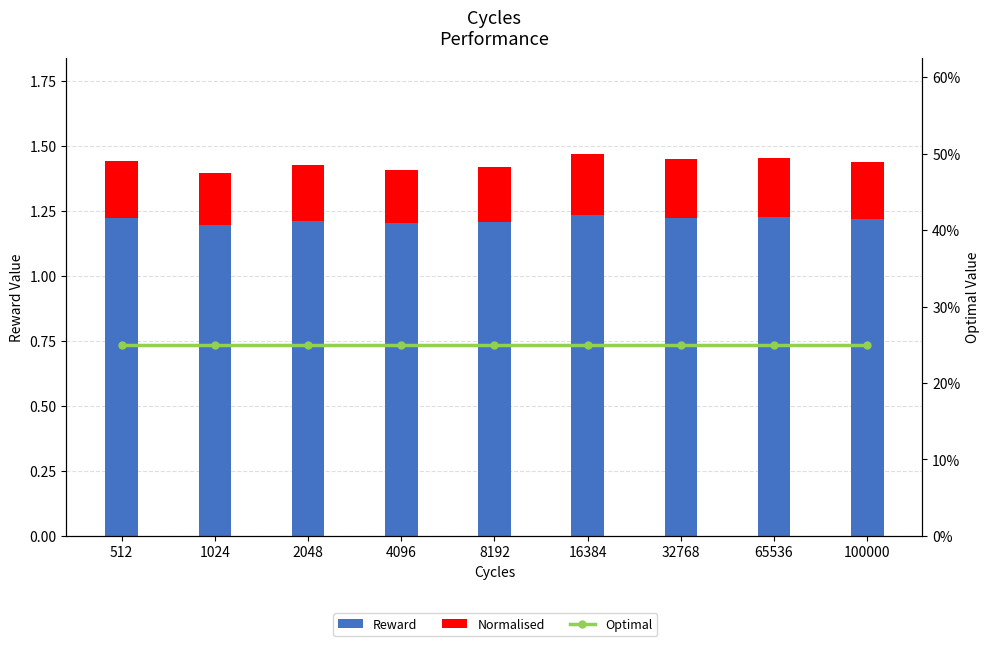

What is the average value of the Reward series?

1.2